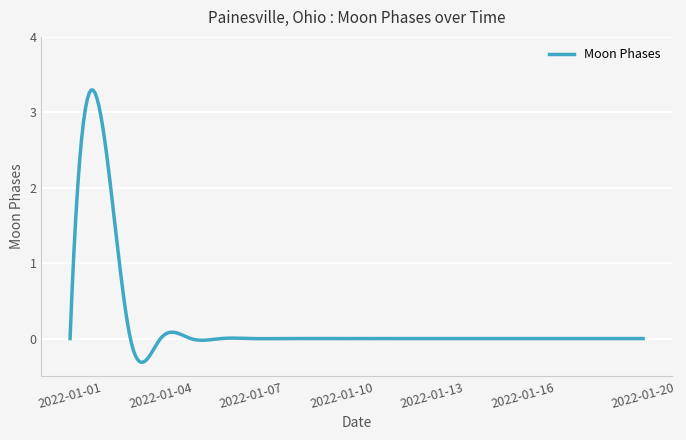

What is the maximum value shown in the chart?

3.3